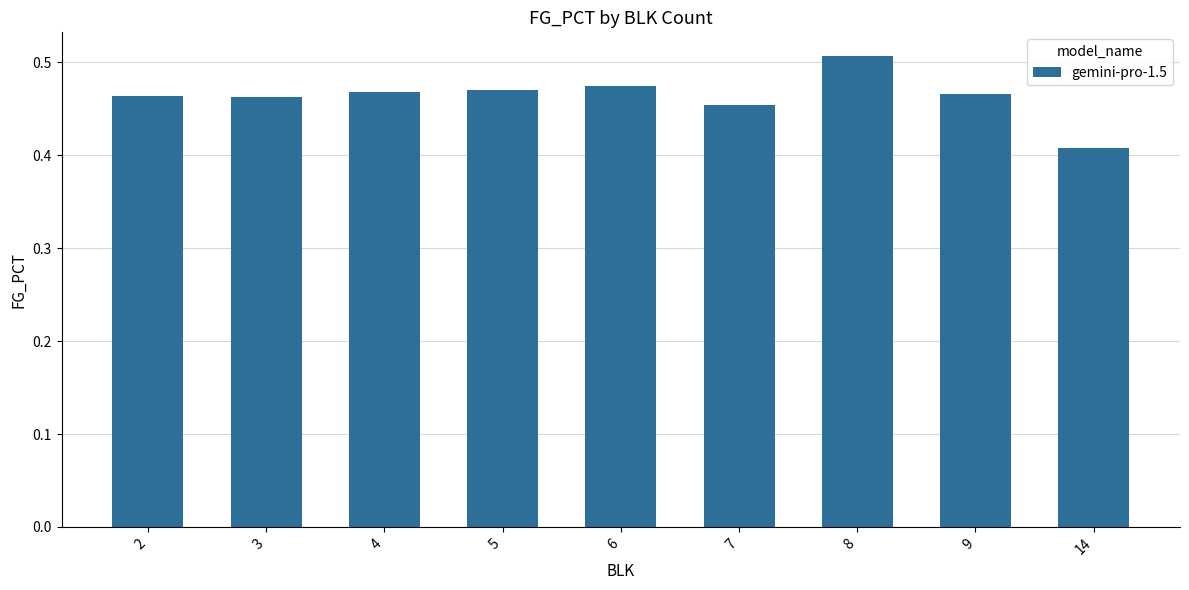

Which category has the highest value across all series?

8